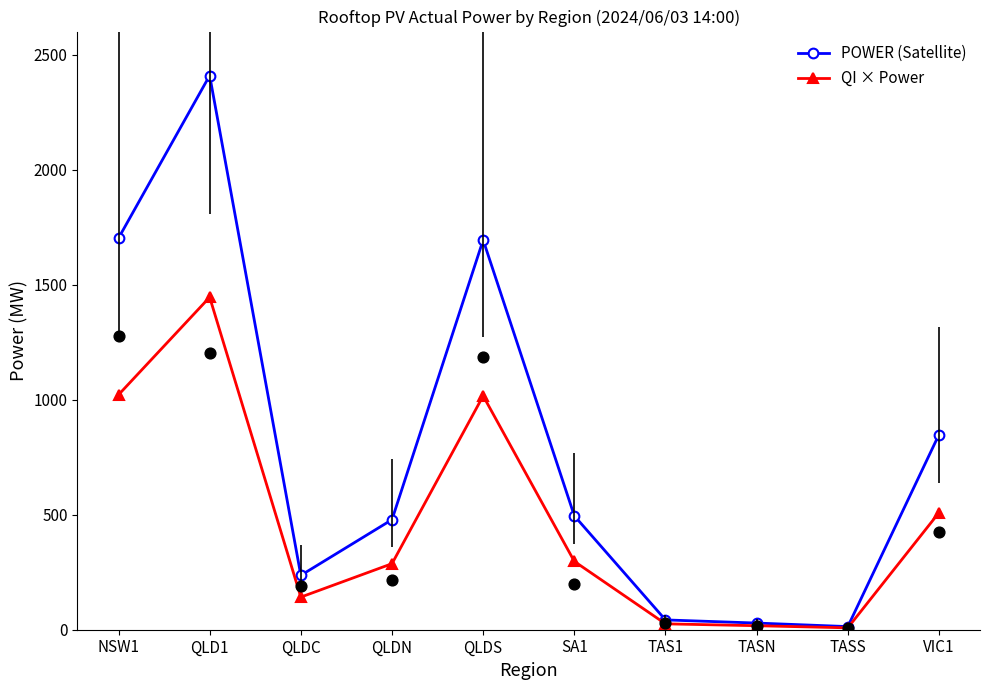

At which category is the sum across all series the highest?

QLD1